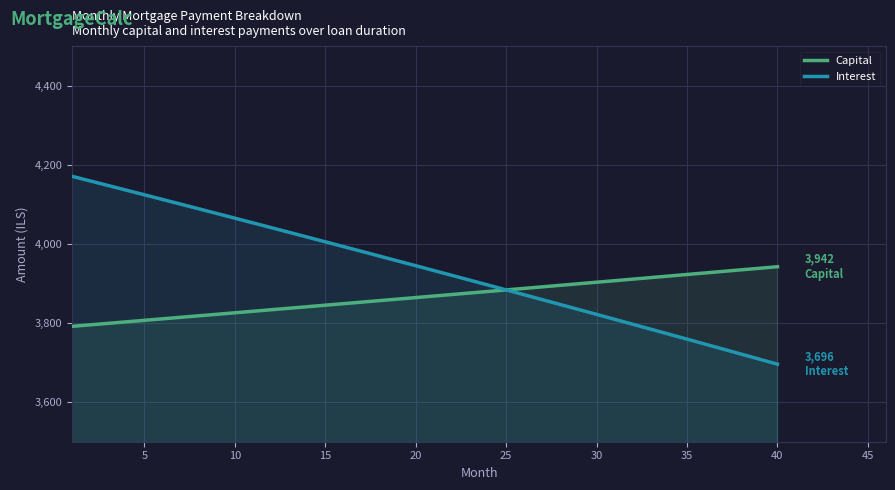

Rank the series by their maximum value, from lowest to highest.

Capital, Interest